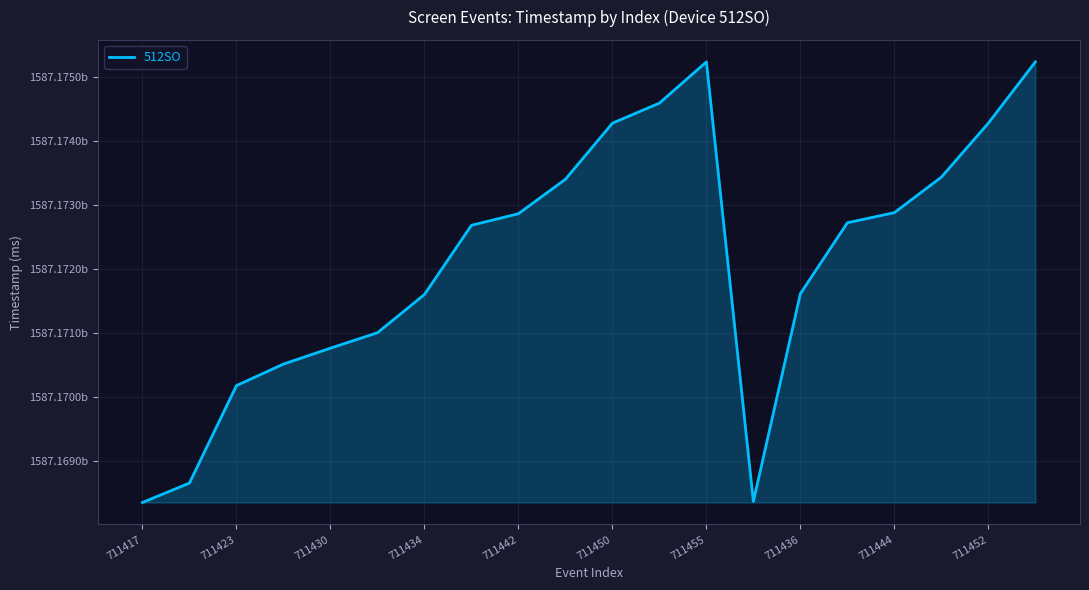

Where is the first local minimum?

13